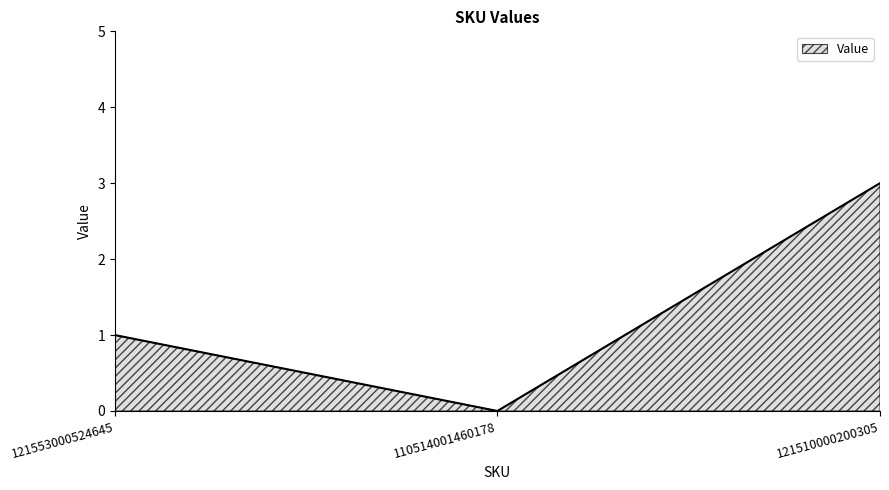

Count the values in the range 0 to 3.

3